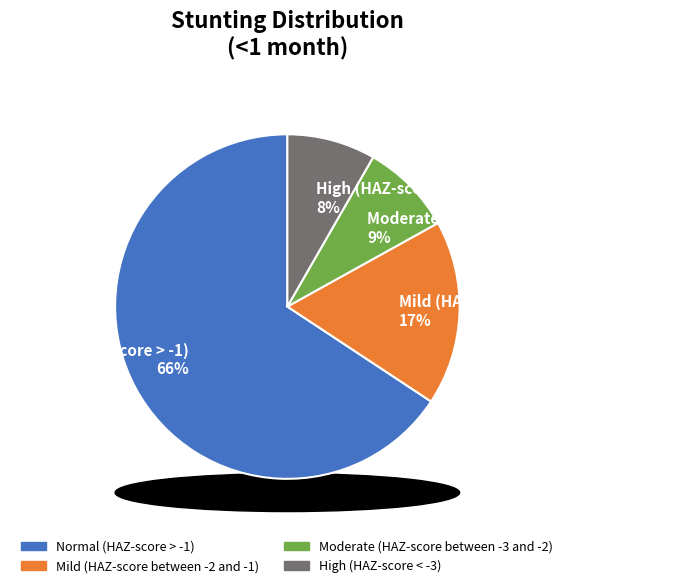

To the nearest percent, what portion does Moderate (HAZ-score between -3 and -2) represent?

9%